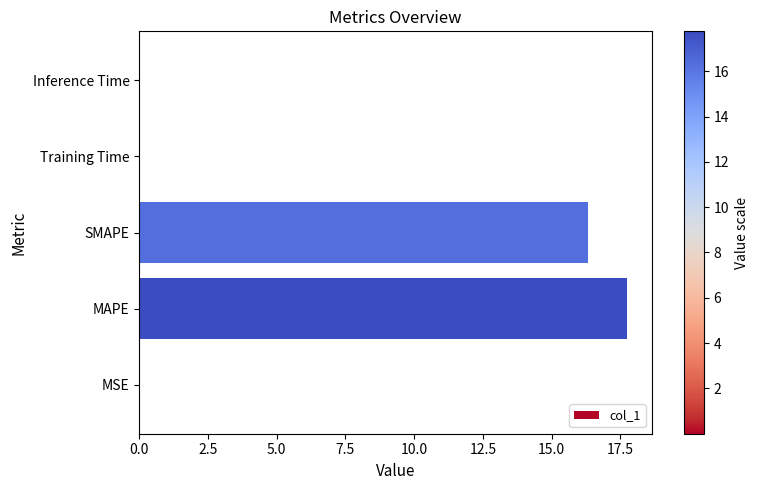

Between SMAPE and Inference Time, which is larger?

SMAPE